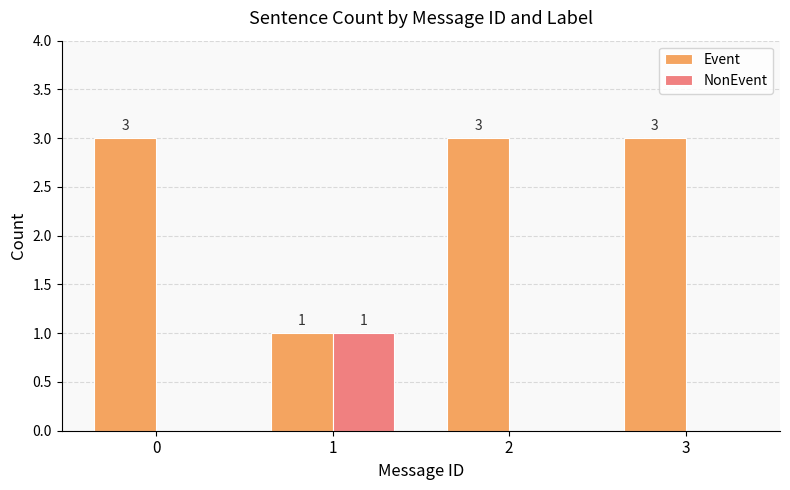

Reading left to right, extract all data points from this chart.

Event: 3	1	3	3
NonEvent: 0	1	0	0